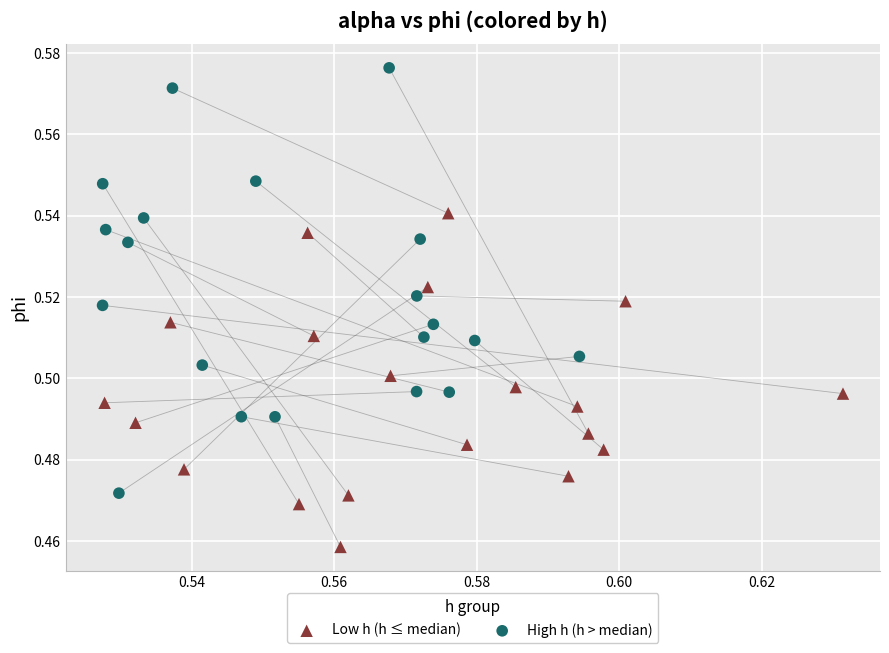

Which series reaches the minimum Y coordinate?

Low h (h ≤ median)